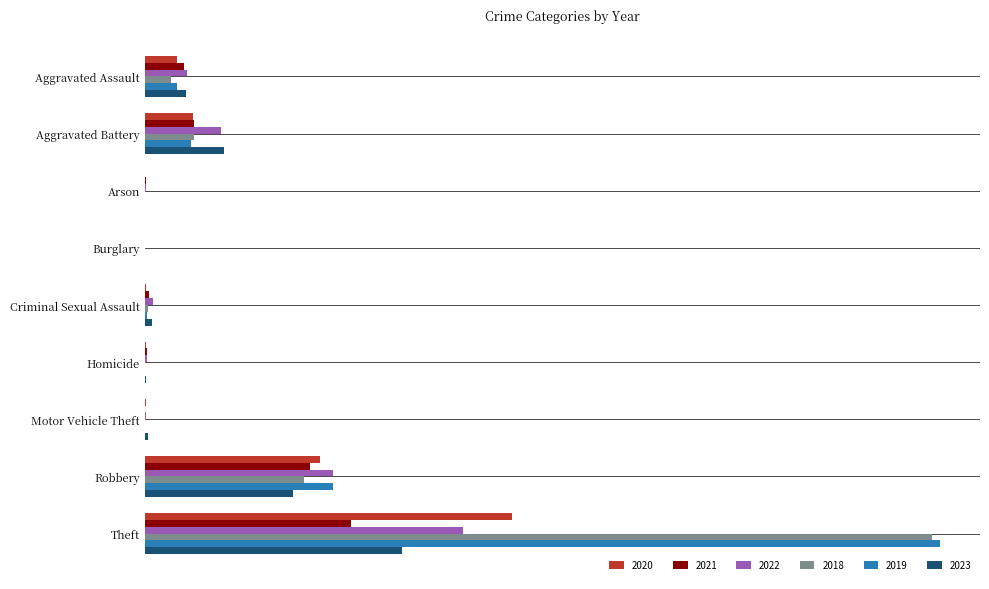

What is the sum of all 2020 values?

1357